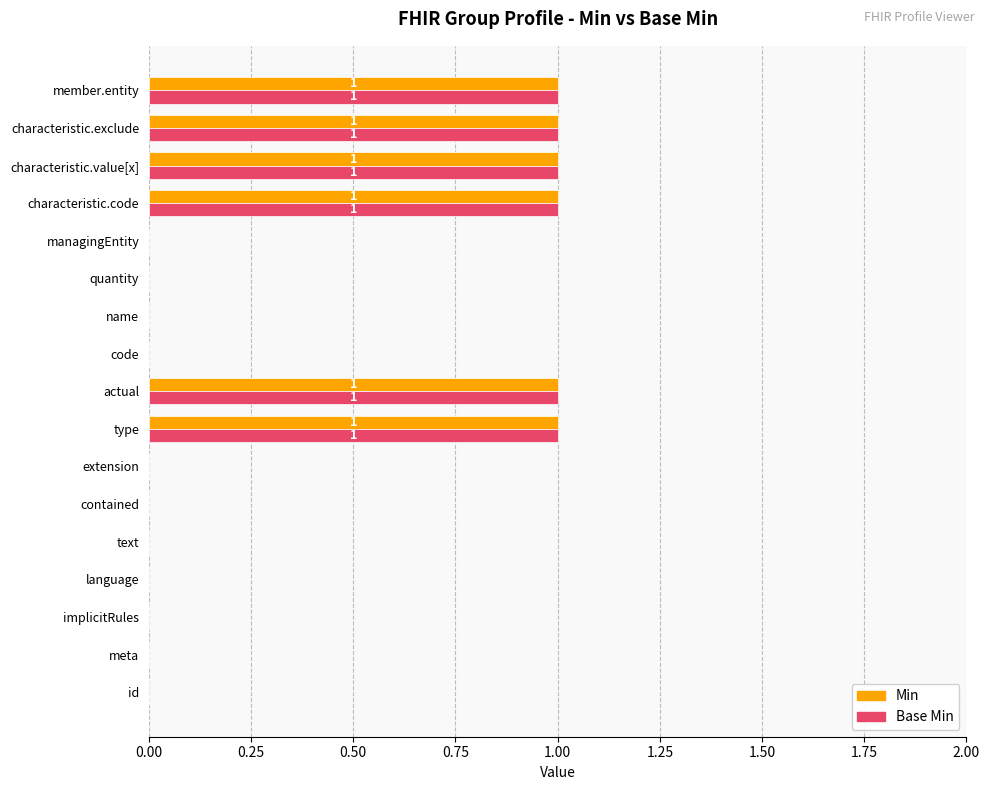

True or false: Base Min has a value of 0 at id.

True